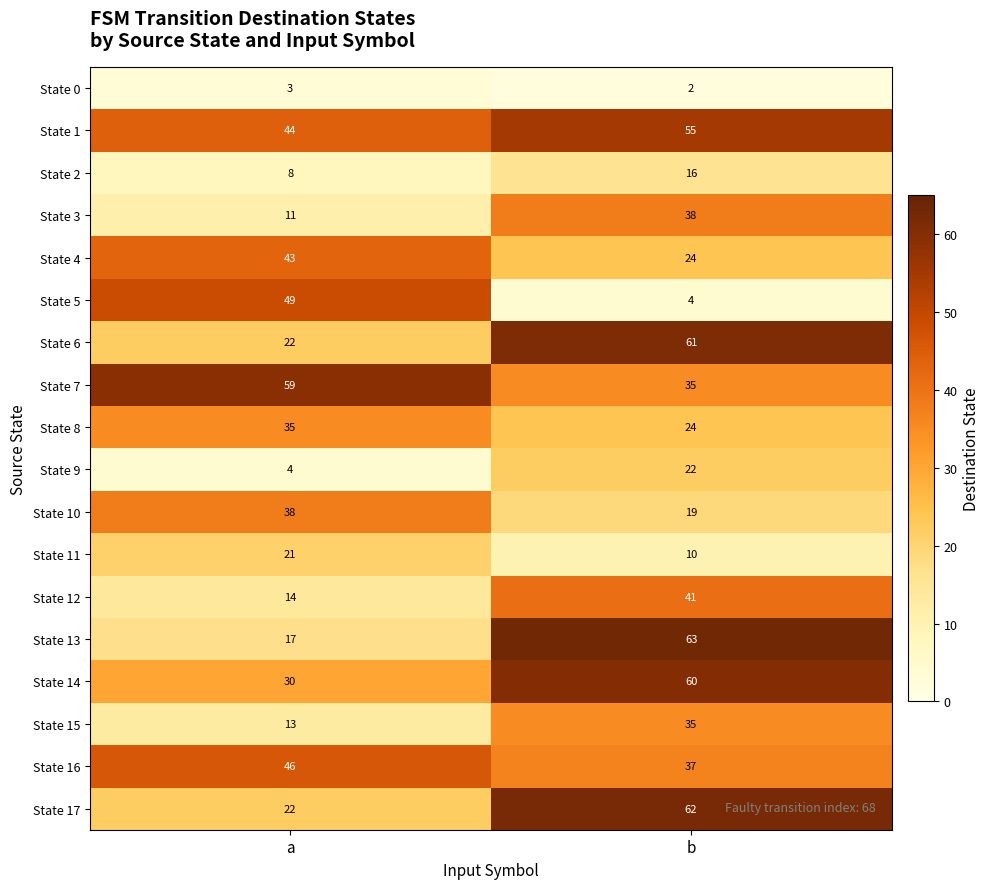

Which series has the largest range (max minus min)?

State 13